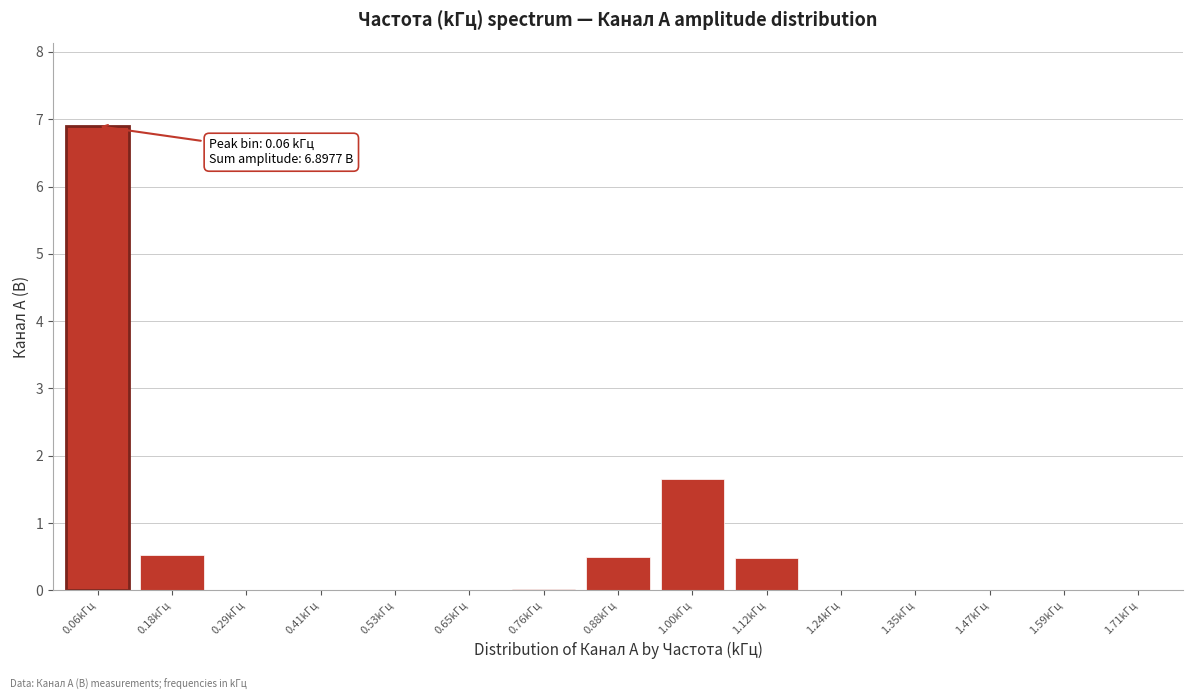

The chart shows a value of 0.2 at 0.88kГц. True or false?

False